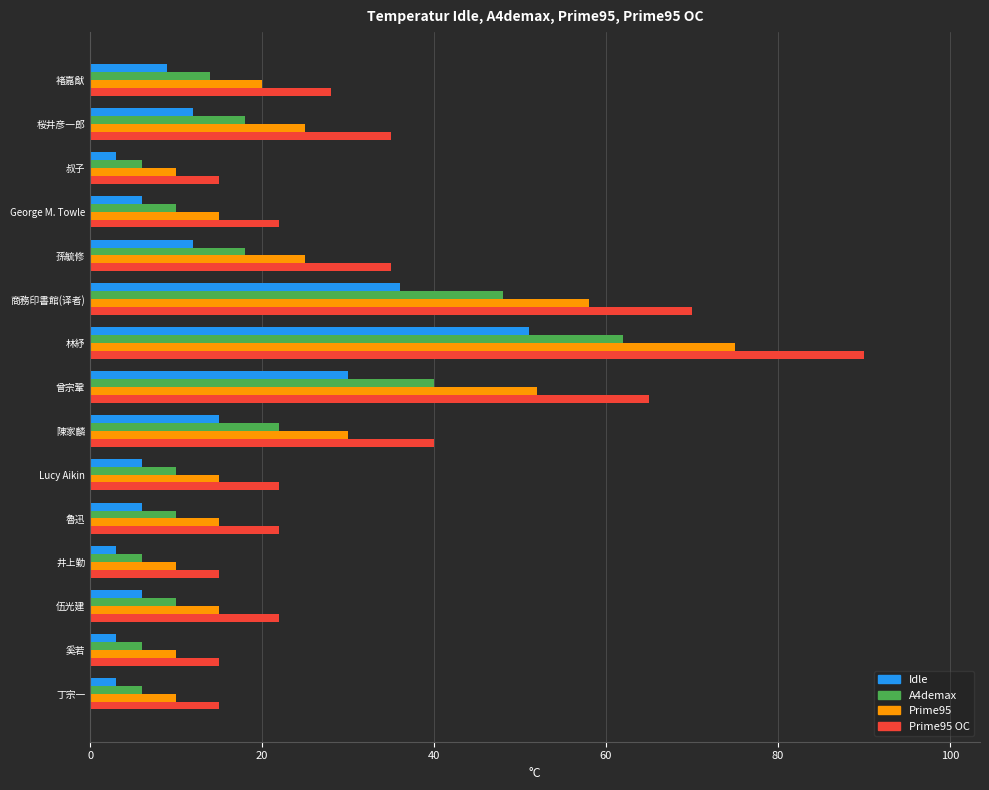

List the series in order of their peak value, highest first.

Prime95 OC, Prime95, A4demax, Idle